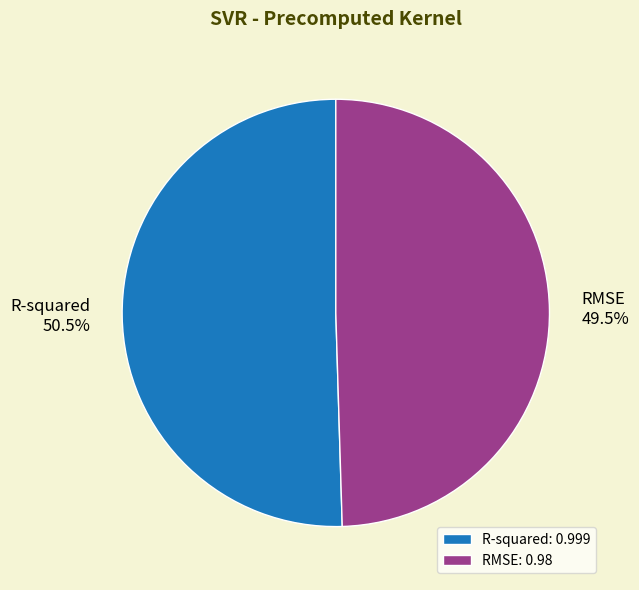

What percentage do RMSE and R-squared together represent?

100.0%